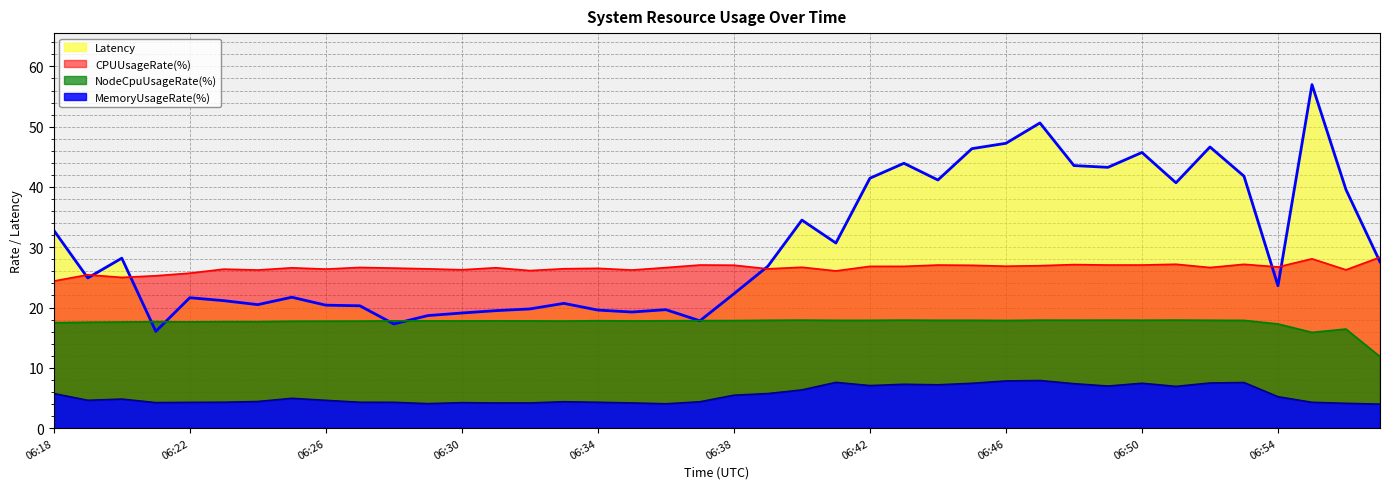

What is the approximate value of CPUUsageRate(%) at 06:27?

26.6